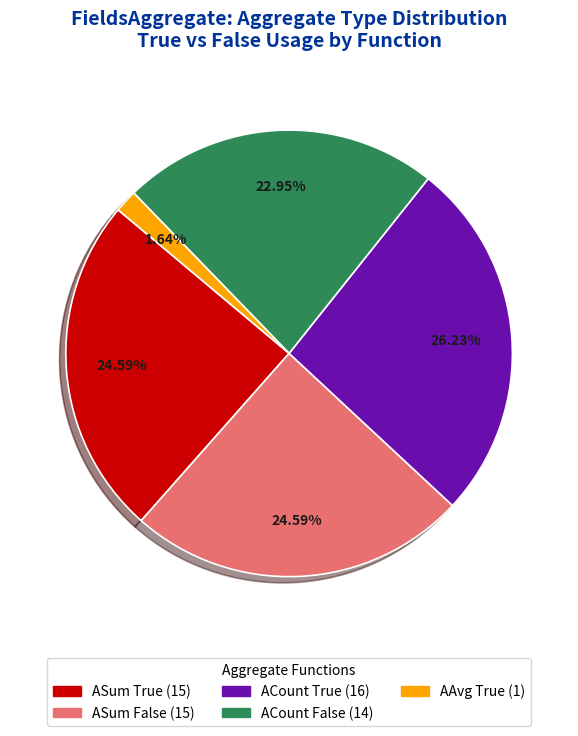

Does any single category account for the majority?

No